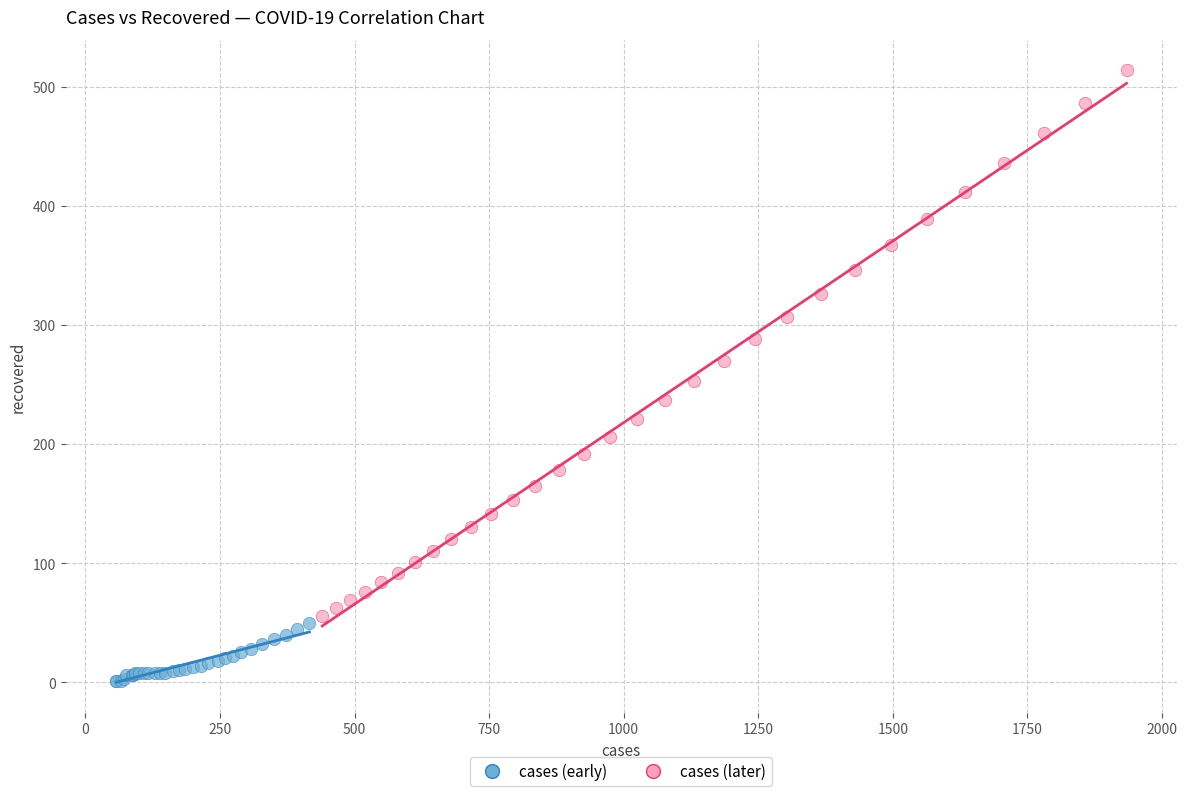

Which series contains the lowest Y value?

cases (early)